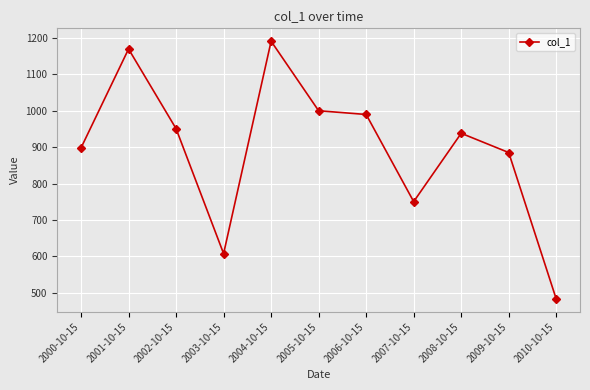

List the labels in order of value, smallest first.

2010-10-15, 2003-10-15, 2007-10-15, 2009-10-15, 2000-10-15, 2008-10-15, 2002-10-15, 2006-10-15, 2005-10-15, 2001-10-15, 2004-10-15